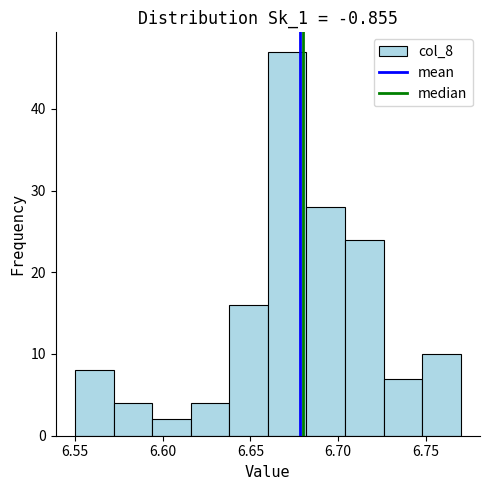

Reading left to right, transcribe this chart: for each bar, give the range it covers on the x-axis and its height. Neither the bar edges nor the heights are printed on the chart, so give them approximately, as read against the axes.

6.550 to 6.572: 8
6.572 to 6.594: 4
6.594 to 6.616: 2
6.616 to 6.638: 4
6.638 to 6.660: 16
6.660 to 6.682: 47
6.682 to 6.704: 28
6.704 to 6.726: 24
6.726 to 6.748: 7
6.748 to 6.770: 10